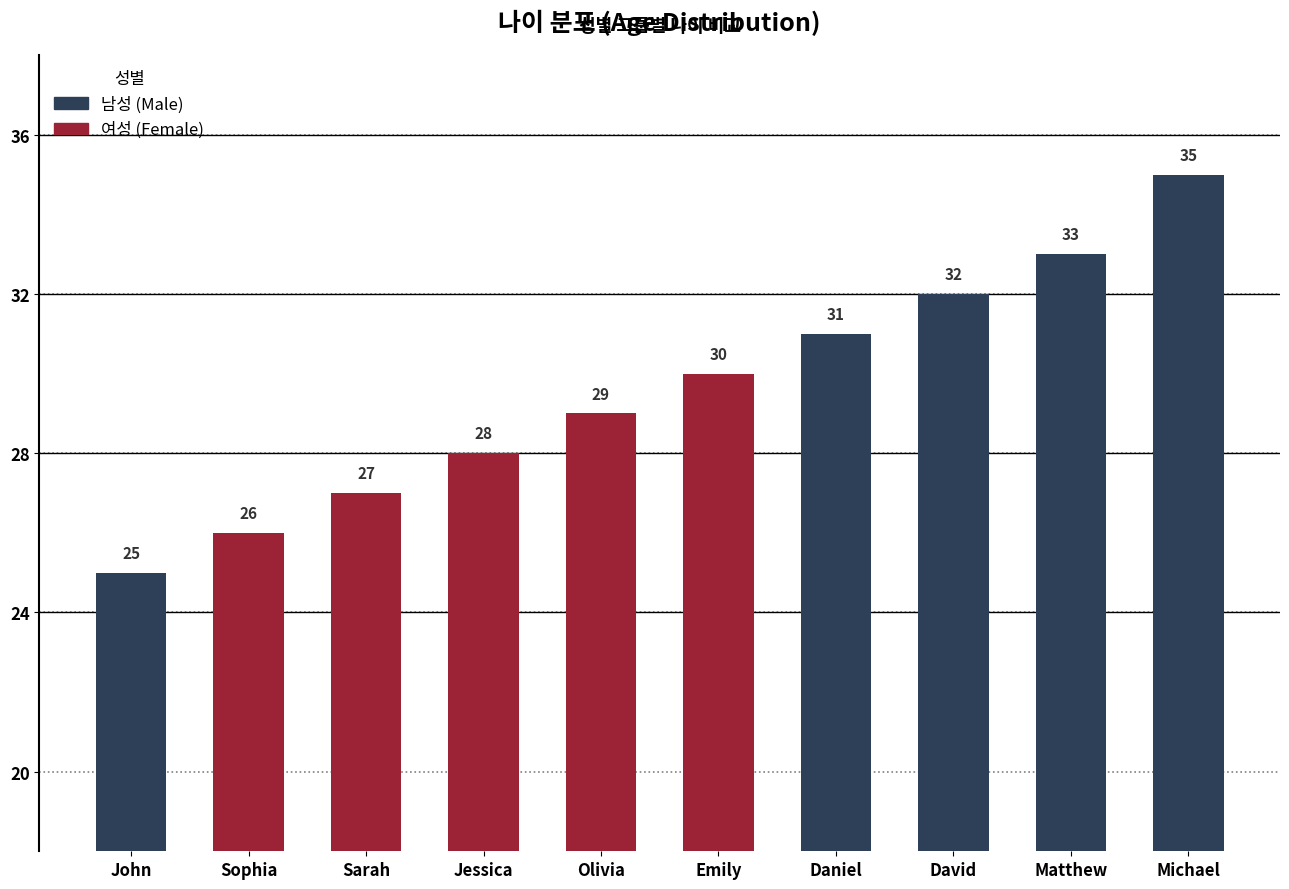

What is the maximum value shown in the chart?

35